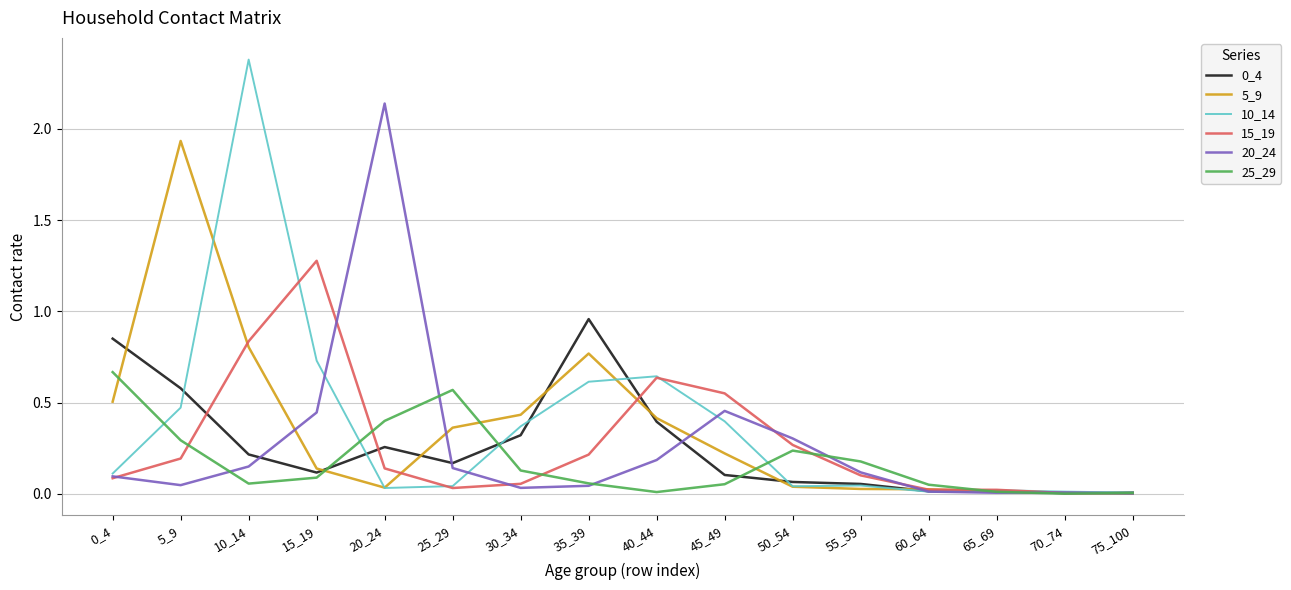

True or false: 5_9 and 10_14 cross at least once.

True